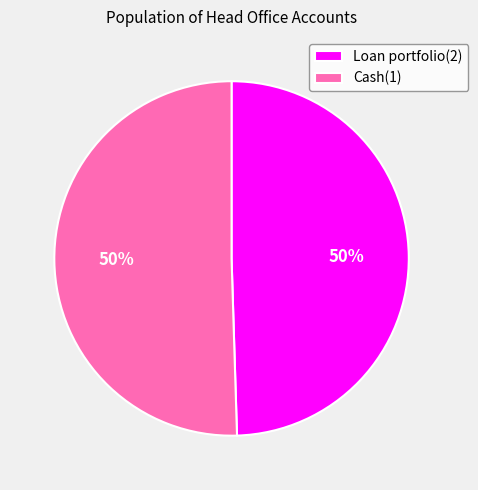

True or false: Cash(1) accounts for 38% of the total.

False